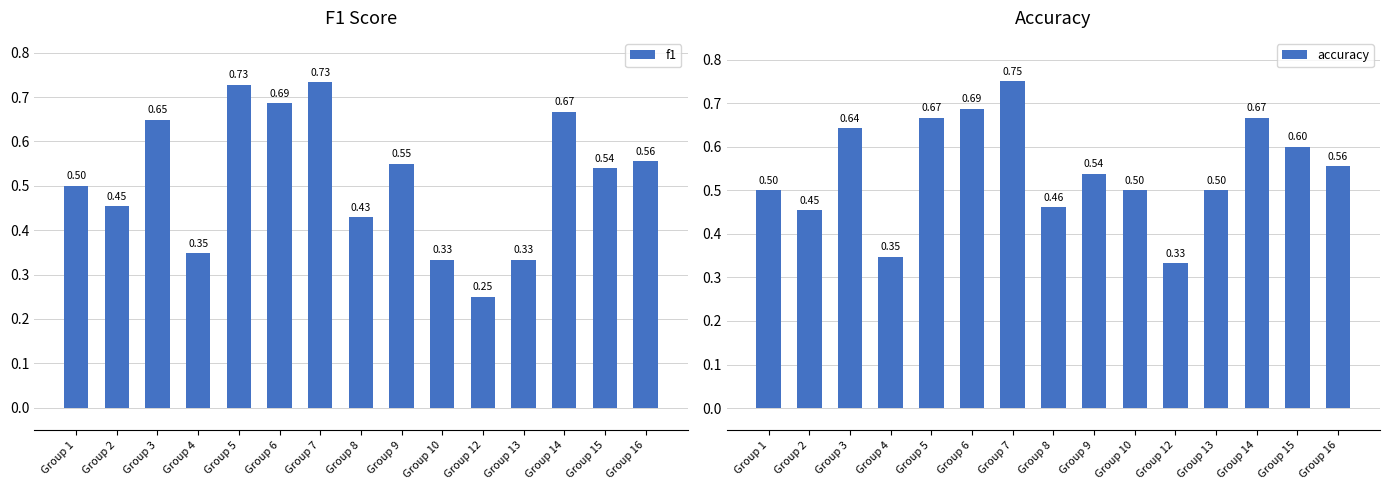

True or false: f1 has a value of 1.1 at Group 6.

False